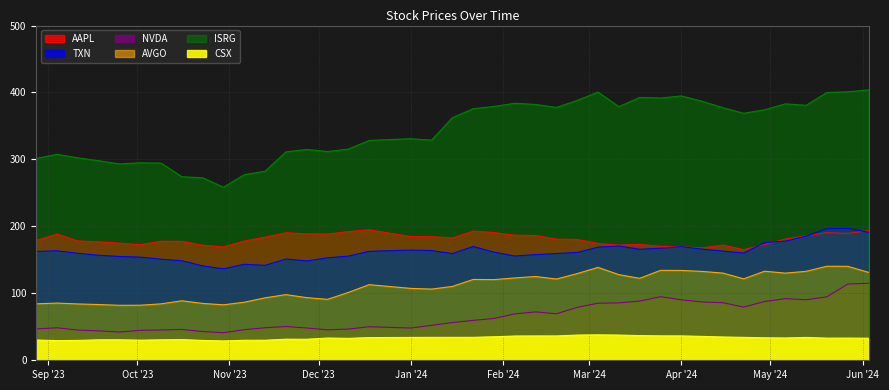

Reading left to right, transcribe all the data shown in this chart.

AAPL: 179.1	188.5	178.2	176.9	175.0	172.7	177.9	177.6	171.9	169.2	178.1	183.9	190.5	188.9	188.5	192.2	194.9	184.7	184.7	182.7	192.9	190.8	186.8	186.5	180.9	180.5	174.5	172.1	173.1	170.2	169.4	167.8	172.1	165.2	172.9	181.1	185.9	190.6	189.6	193.6
TXN: 162.5	163.5	159.8	156.9	155.0	154.1	151.0	148.7	141.0	136.6	143.4	141.8	151.2	148.4	153.1	155.5	162.8	164.6	163.9	159.3	170.0	161.4	155.7	157.8	159.5	161.0	169.0	170.7	165.8	167.4	169.7	166.1	163.0	160.2	175.7	178.0	185.4	196.6	197.0	191.2
NVDA: 46.8	48.5	45.2	44.0	42.2	44.8	45.3	46.1	43.0	41.1	45.7	48.6	50.4	48.2	45.5	46.6	50.1	48.2	52.2	56.4	59.6	62.5	69.3	72.2	69.4	79.1	85.2	85.8	88.4	95.0	90.3	87.1	86.0	79.5	87.7	92.1	90.4	94.8	113.9	115.0
AVGO: 84.3	85.4	84.2	83.3	82.1	82.2	84.3	88.9	84.9	82.8	86.8	93.3	98.1	93.6	91.0	101.4	113.0	107.4	106.3	110.3	120.8	120.5	123.0	125.2	121.3	129.5	138.7	127.9	122.4	134.3	134.2	132.8	130.2	121.7	133.0	130.2	132.9	140.5	140.3	131.3
ISRG: 301.5	307.7	302.4	298.2	293.2	295.0	294.5	274.2	272.6	258.5	277.3	282.5	311.3	315.0	311.8	315.4	328.4	331.0	328.9	362.3	375.8	379.2	383.9	382.1	377.6	388.3	400.6	378.9	392.6	391.7	394.9	386.9	377.4	368.9	374.1	383.1	380.9	400.0	401.0	403.9
CSX: 30.2	29.4	29.7	30.6	30.6	30.0	30.6	30.9	29.6	28.9	29.9	29.9	31.5	31.4	33.2	32.8	33.9	34.1	34.2	34.3	34.3	35.1	36.2	36.4	36.4	37.7	38.0	37.6	36.9	36.5	36.4	35.7	34.8	34.3	33.6	33.3	34.2	33.1	33.1	33.0